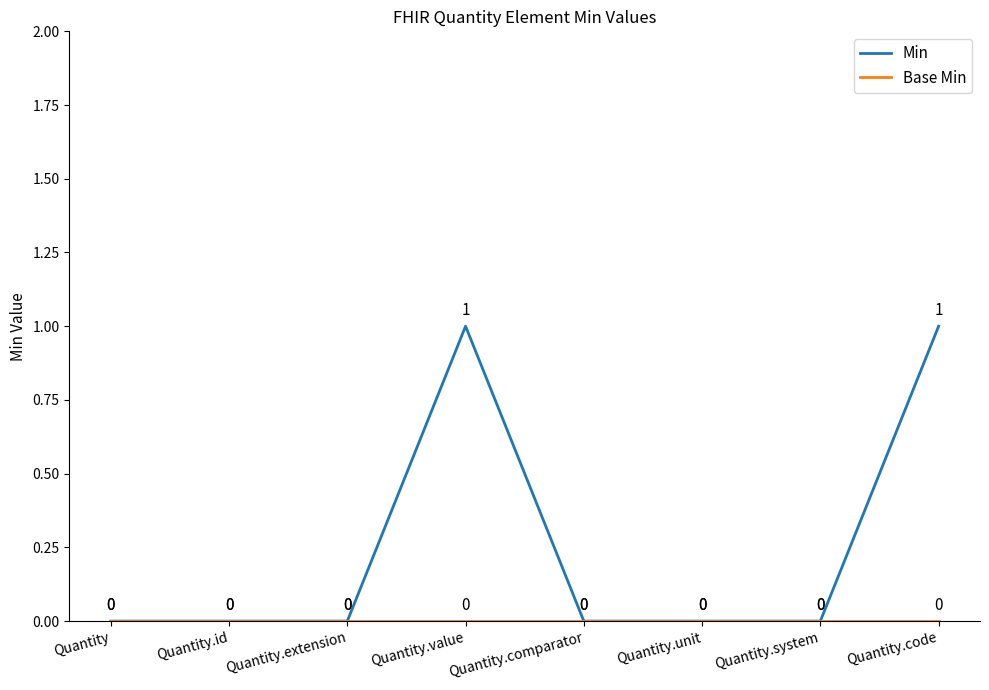

Is it true that Min equals 0 at Quantity.unit?

True